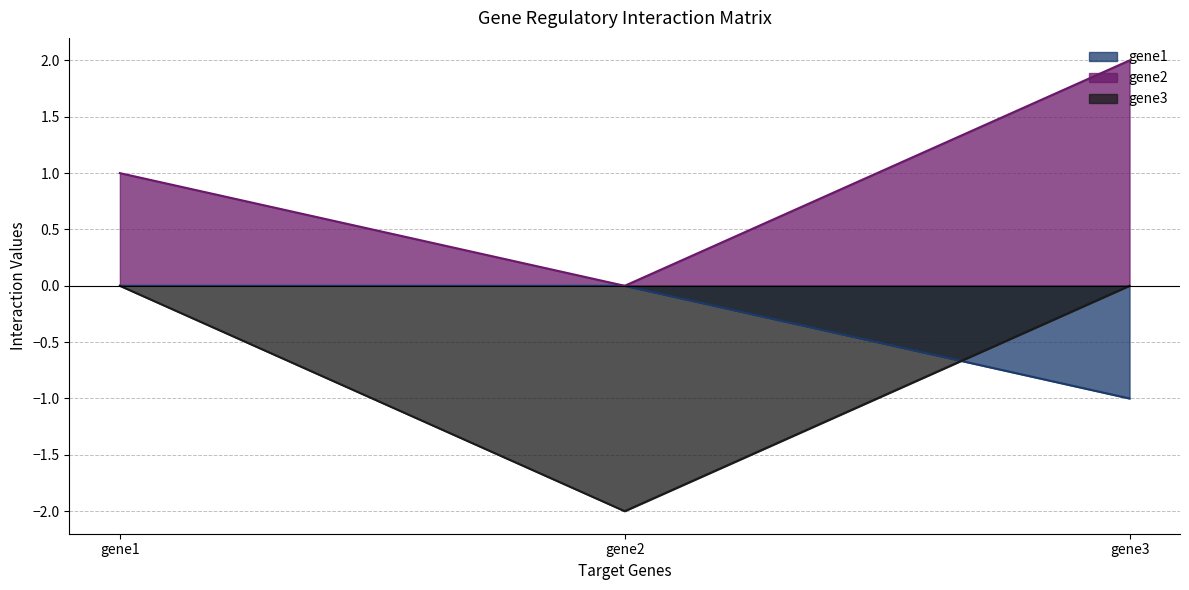

What are all the series names shown in the legend?

gene1, gene2, gene3